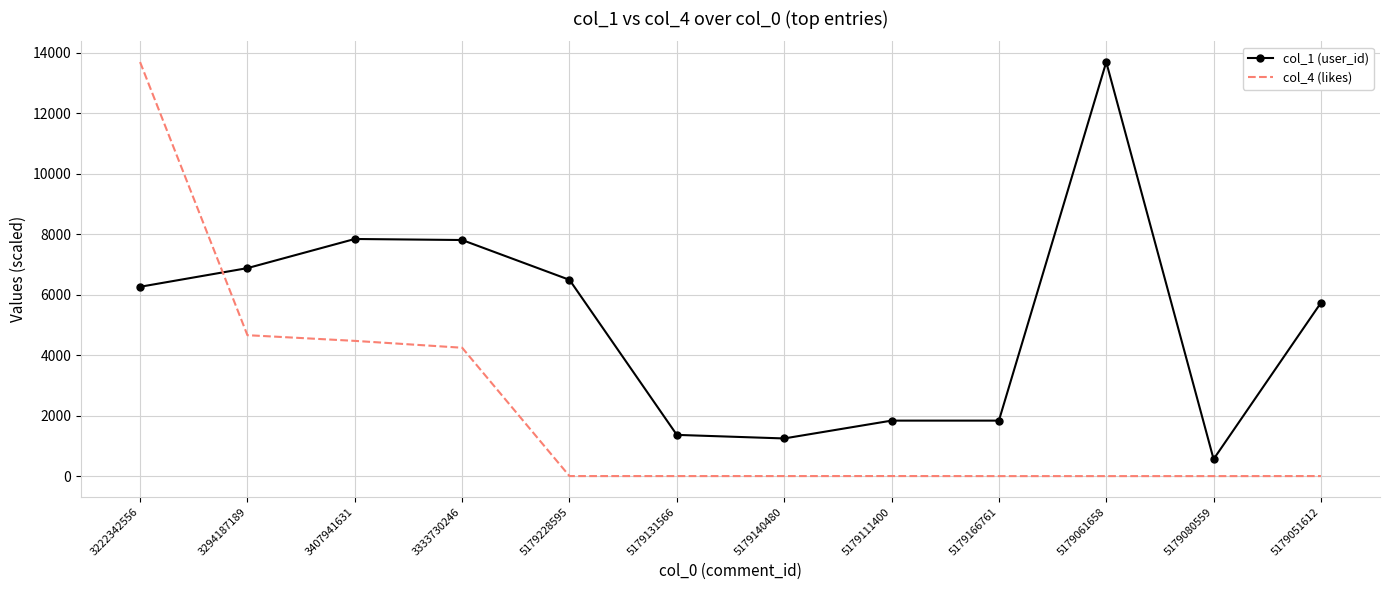

At which category is the sum across all series the highest?

3222342556